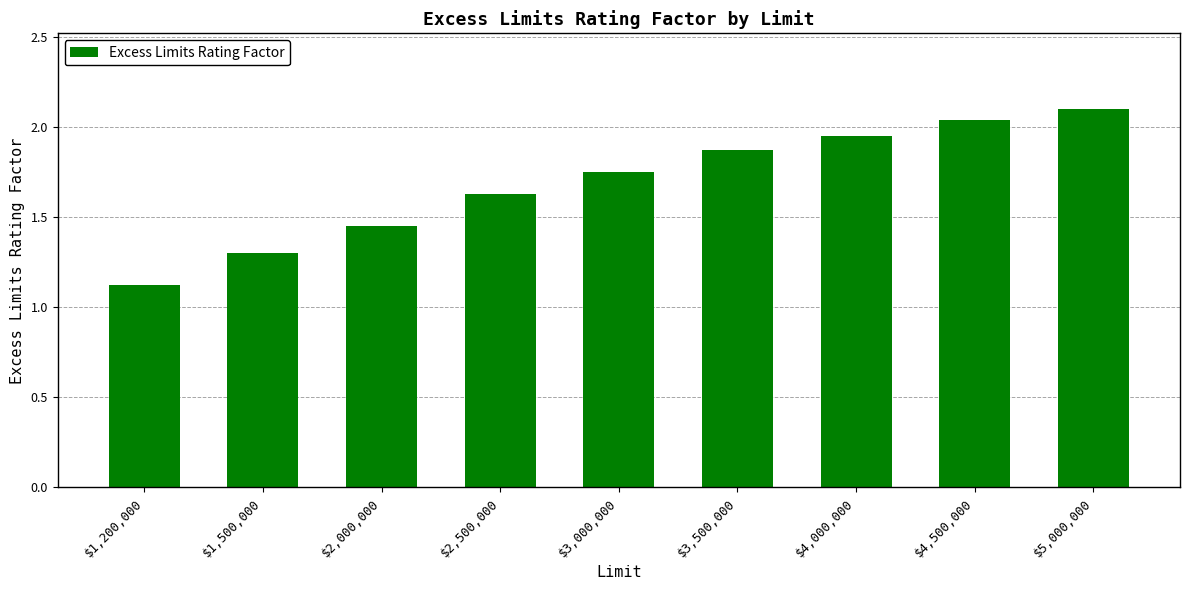

What is the difference between the second highest and second lowest values?

0.7